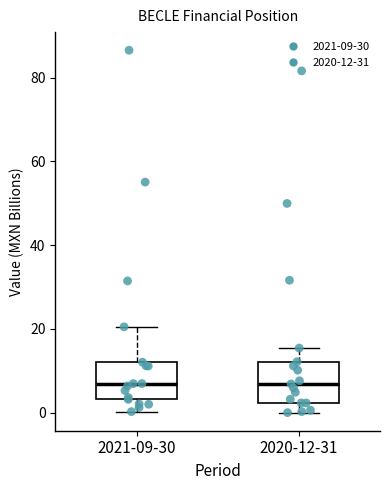

Where does the lower whisker of the box for 2021-09-30 end on the y-axis? The values are not printed on the chart, so give them approximately, as read against the axis.

0